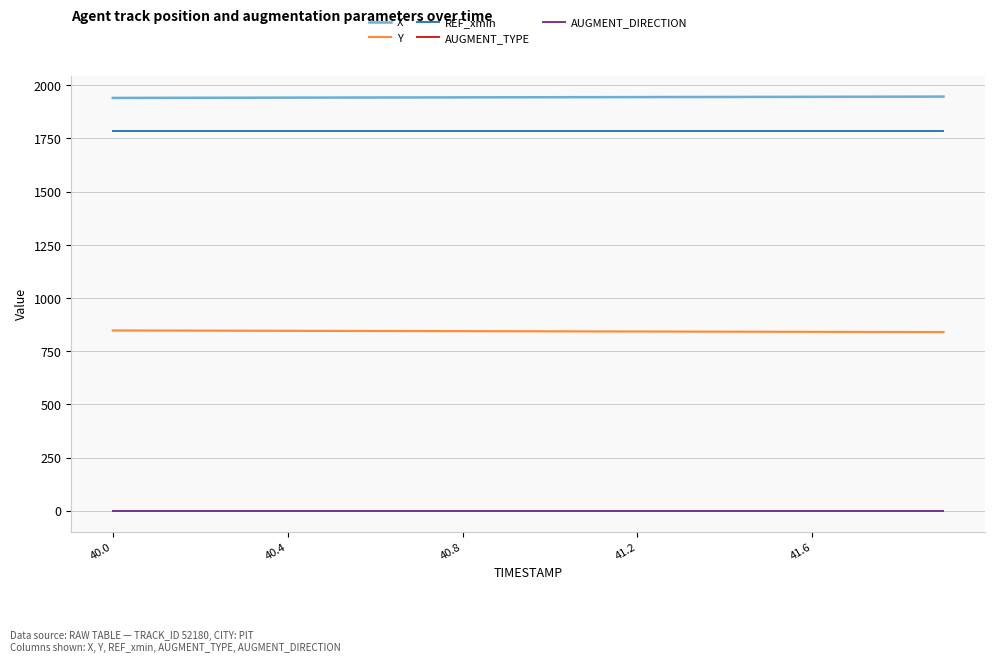

Which series has the largest total across all categories?

X